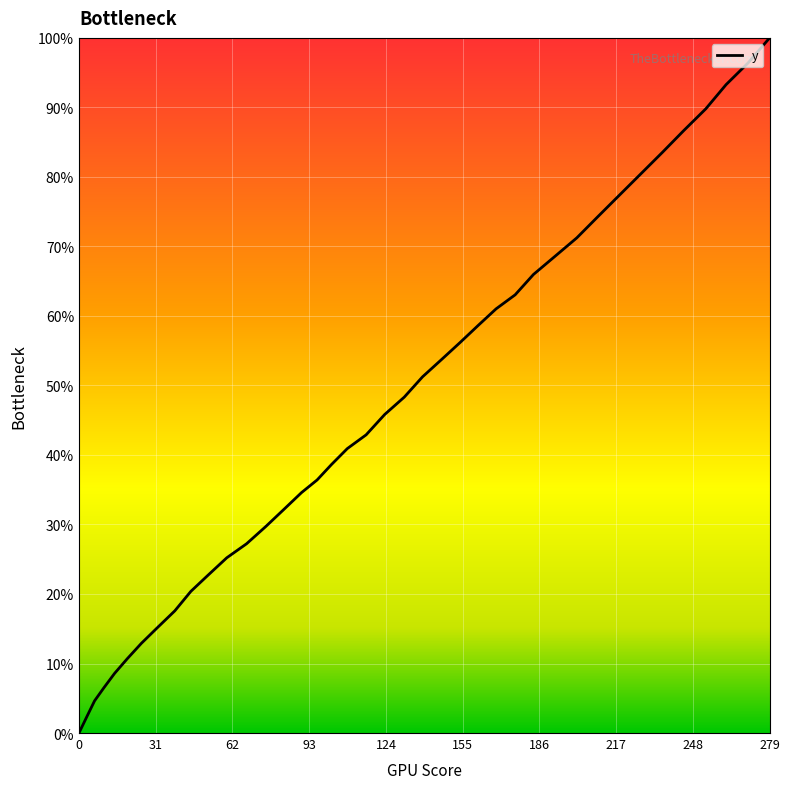

What is the greatest value displayed?

100.0